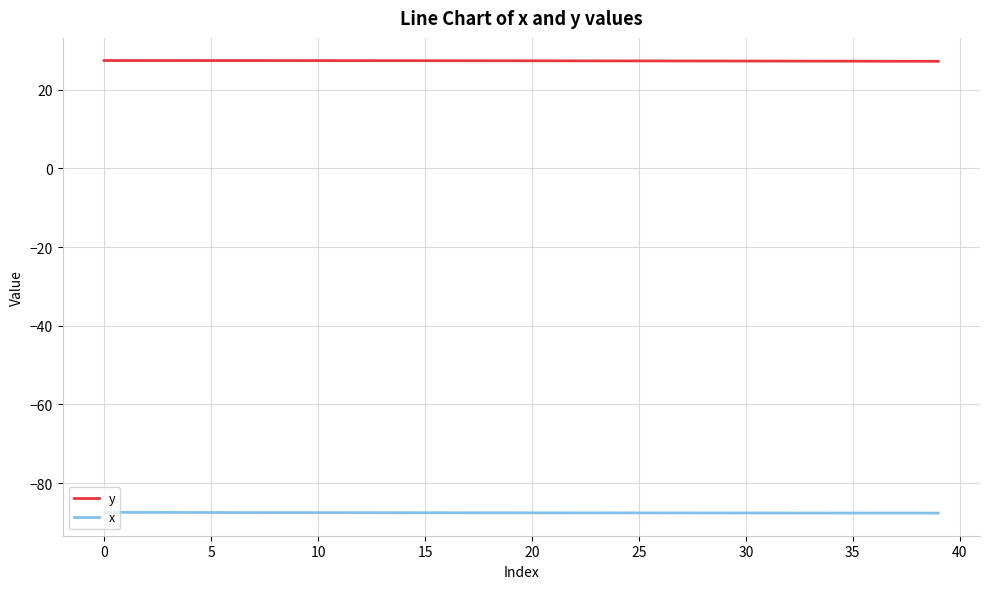

Which series has the largest total across all categories?

y